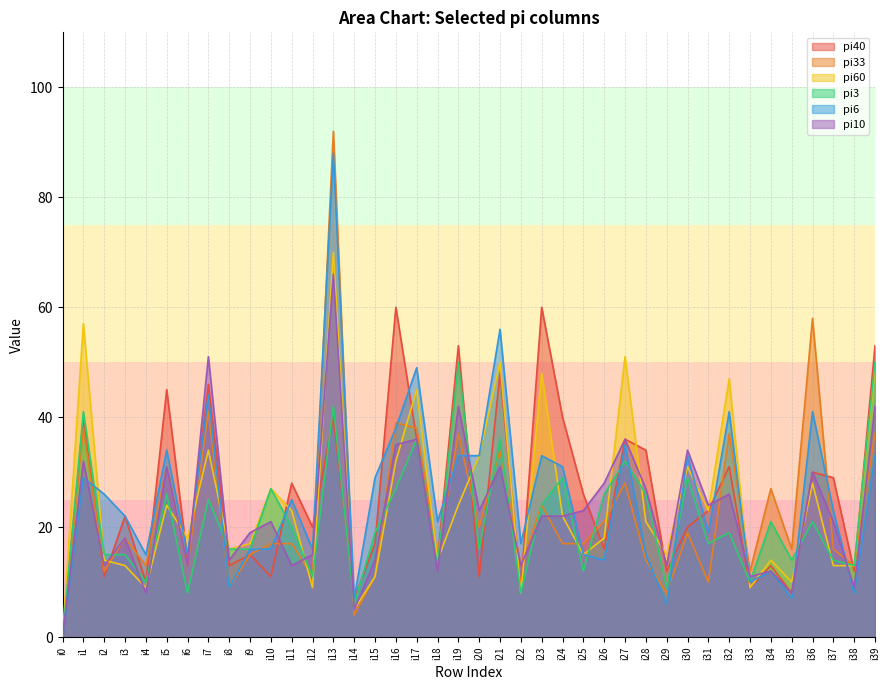

Count the number of data series in this chart.

6